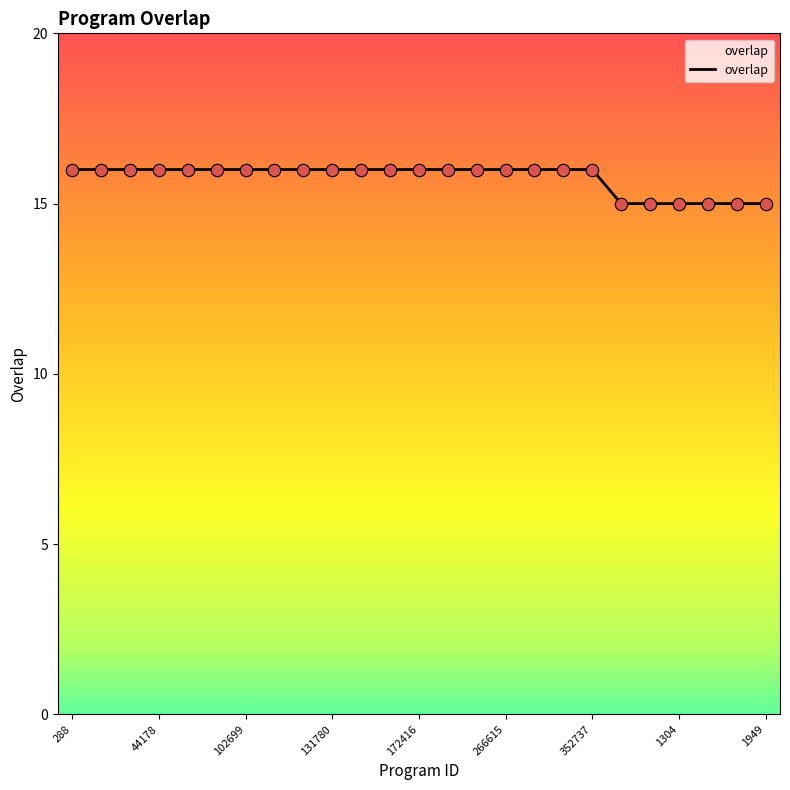

What is the greatest value displayed?

16